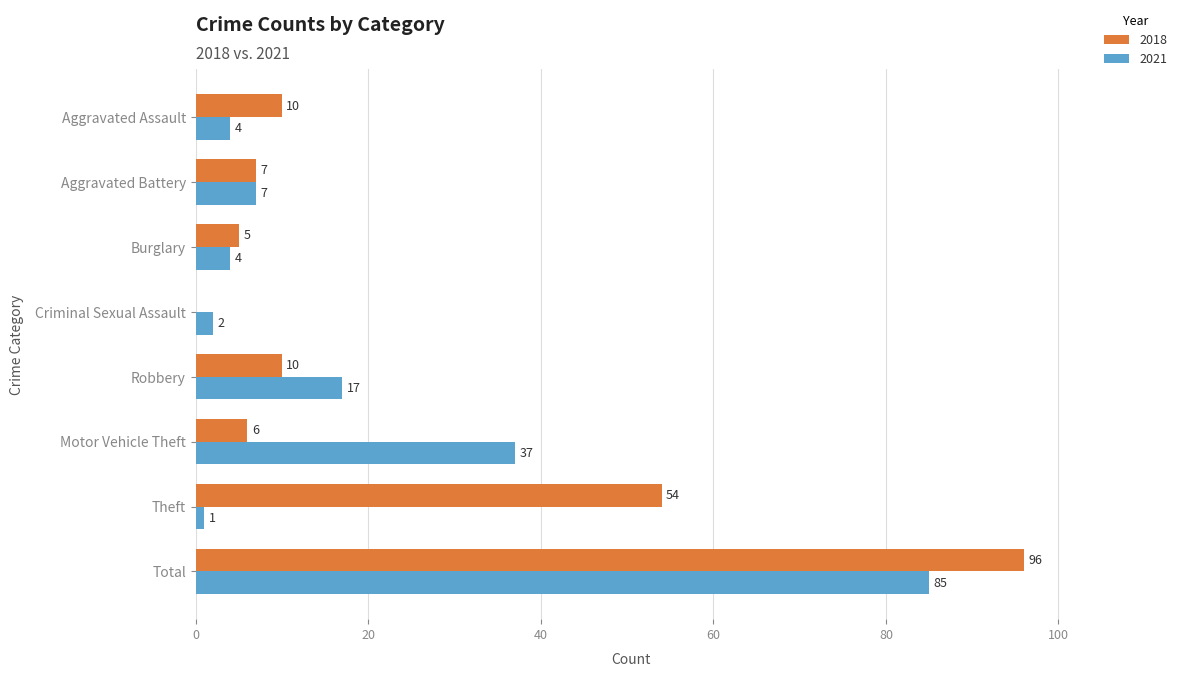

At which label is 2018 closest to 48?

Theft